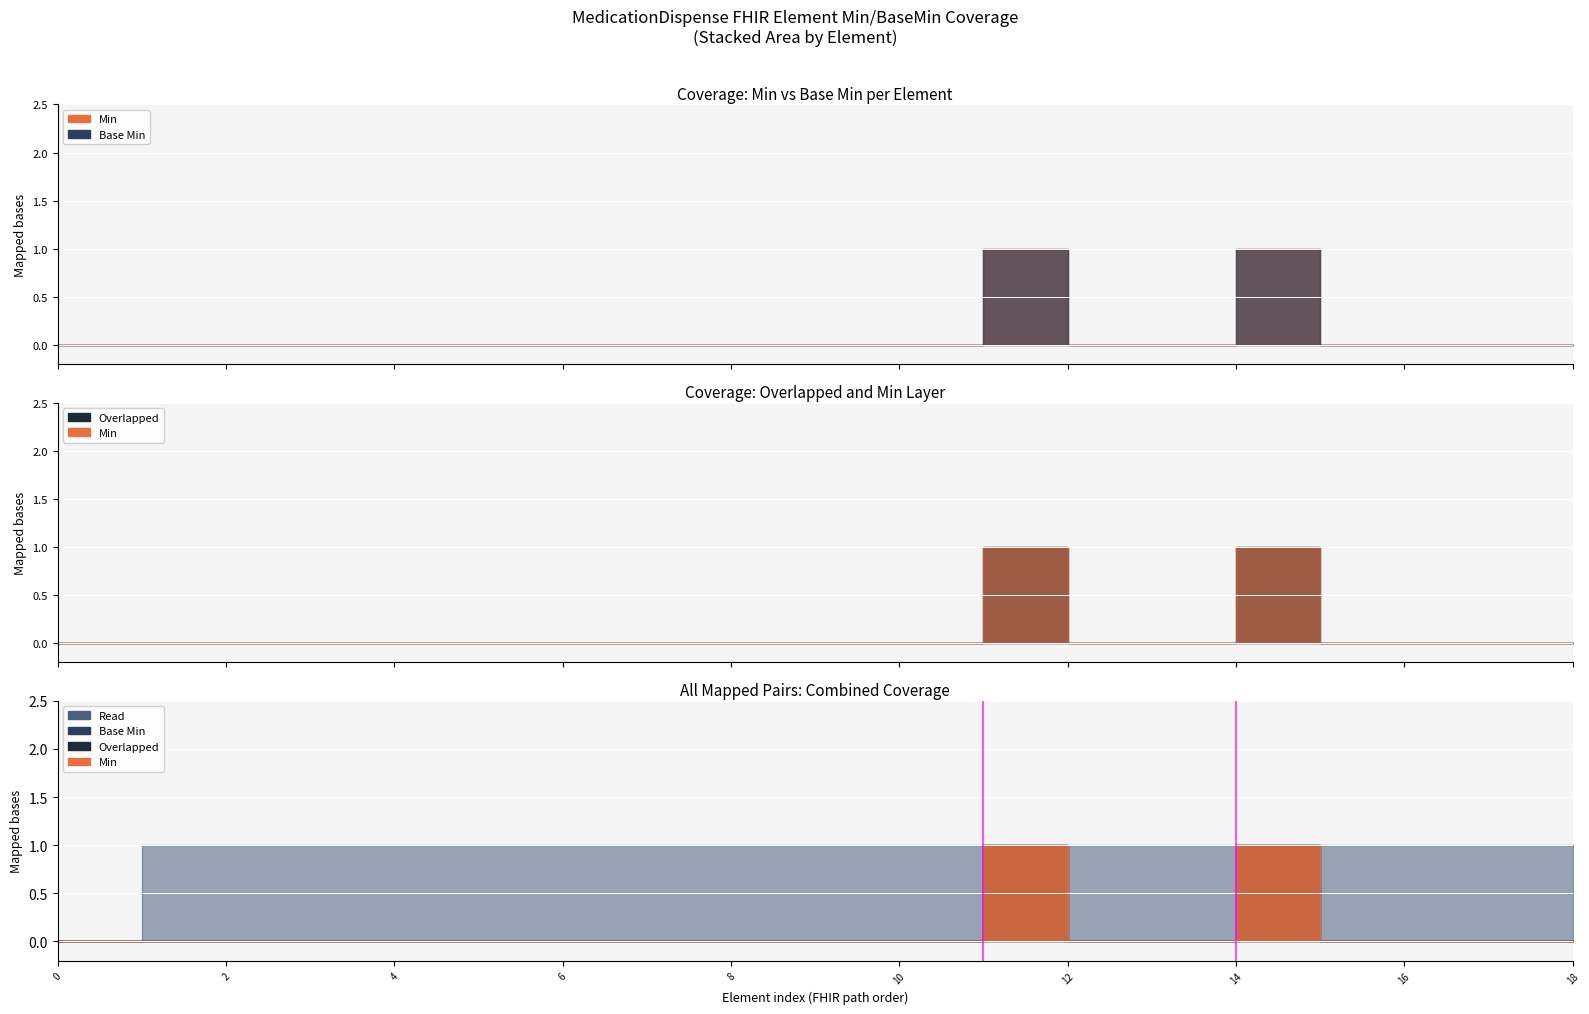

Is it true that Overlapped equals 0 at MedicationDispense.partOf?

True